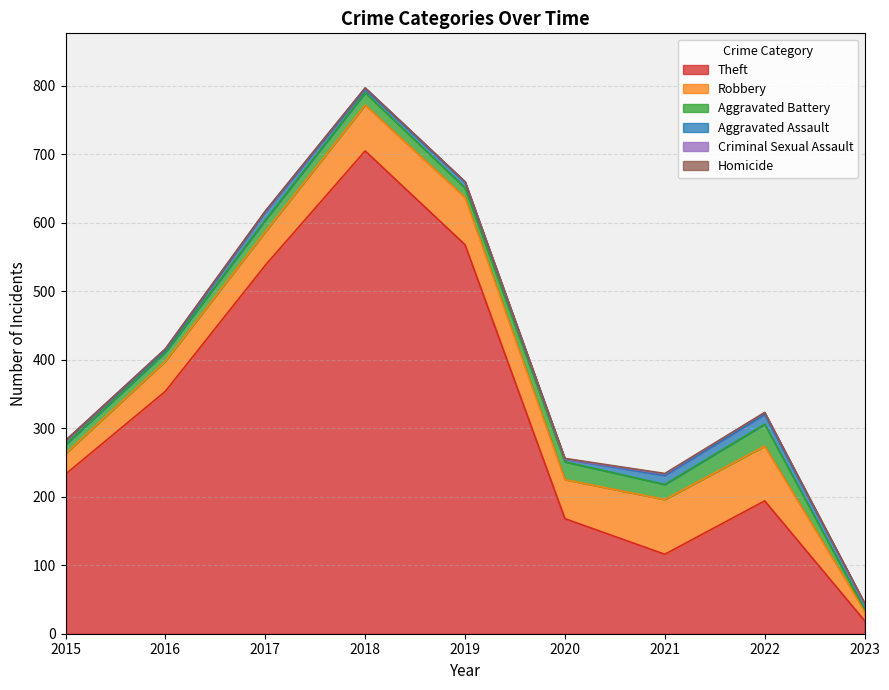

What is the difference between the maximum and minimum values in the Aggravated Assault series?

11